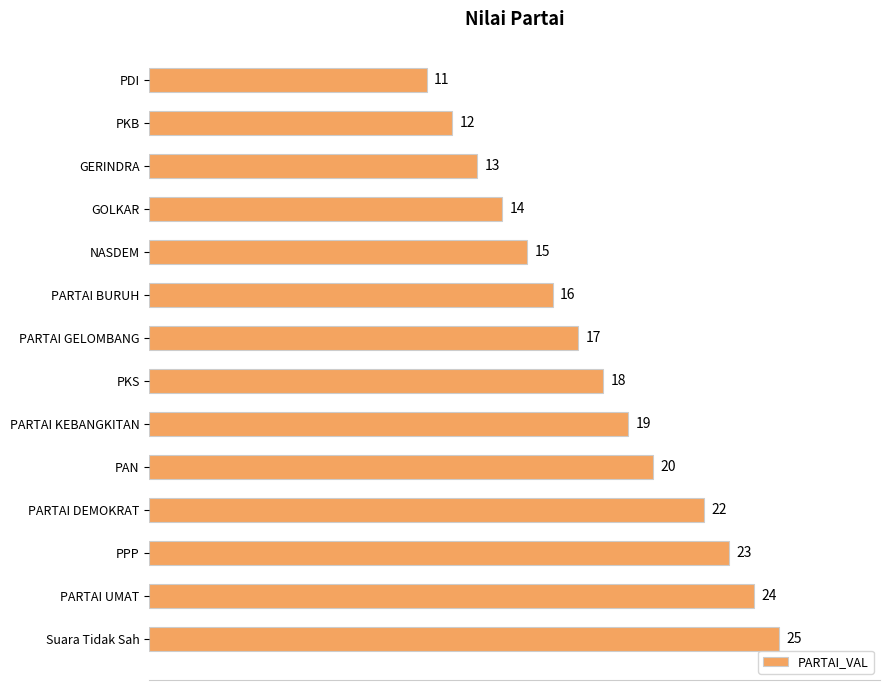

Reading bottom to top, what are all the values shown in this chart?

Suara Tidak Sah=25	PARTAI UMAT=24	PPP=23	PARTAI DEMOKRAT=22	PAN=20	PARTAI KEBANGKITAN=19	PKS=18	PARTAI GELOMBANG=17	PARTAI BURUH=16	NASDEM=15	GOLKAR=14	GERINDRA=13	PKB=12	PDI=11